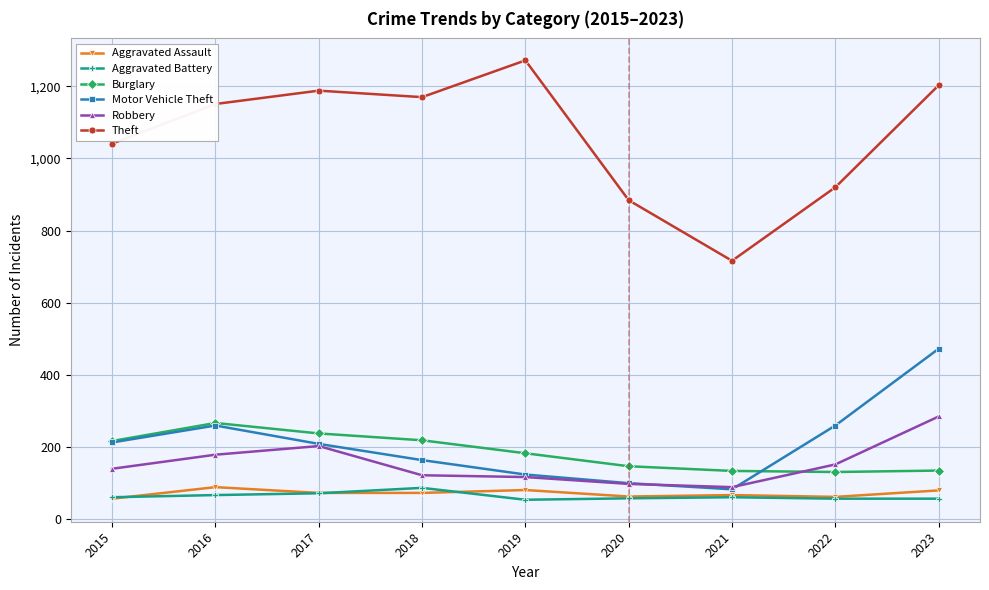

True or false: Robbery and Theft cross at least once.

False